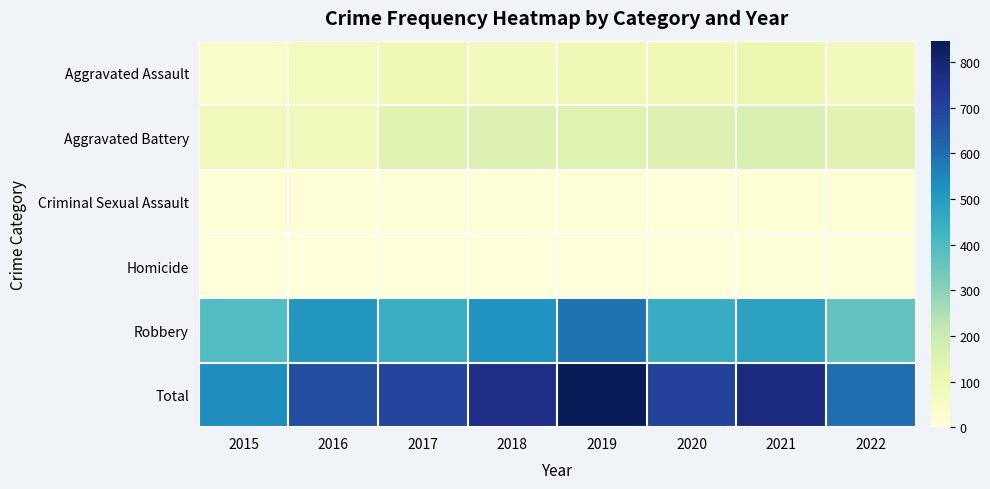

Which series has the largest total across all categories?

Total